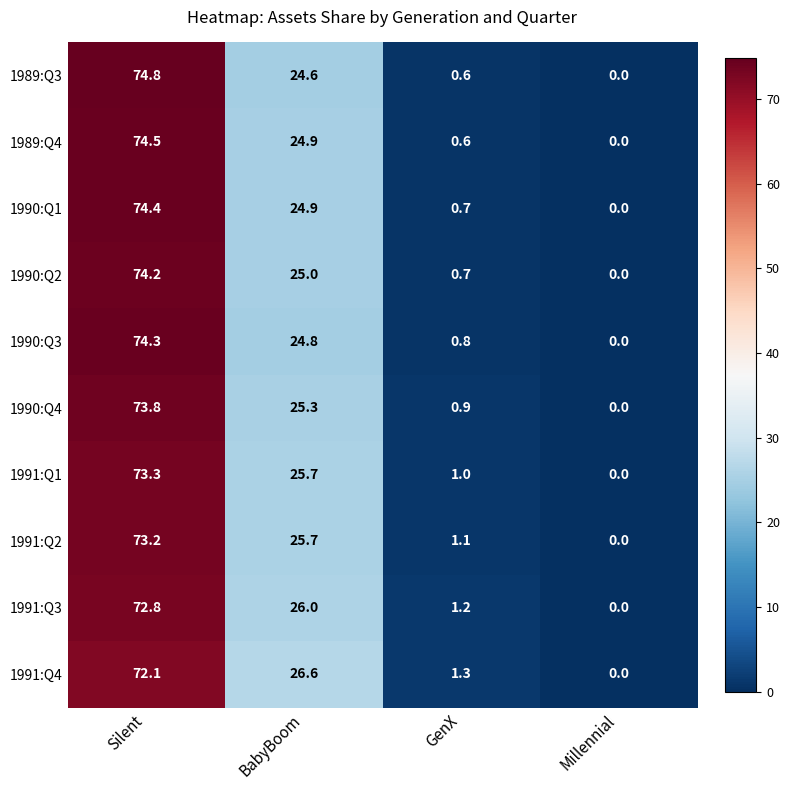

Between BabyBoom and GenX, which series saw the biggest shift?

1991:Q4